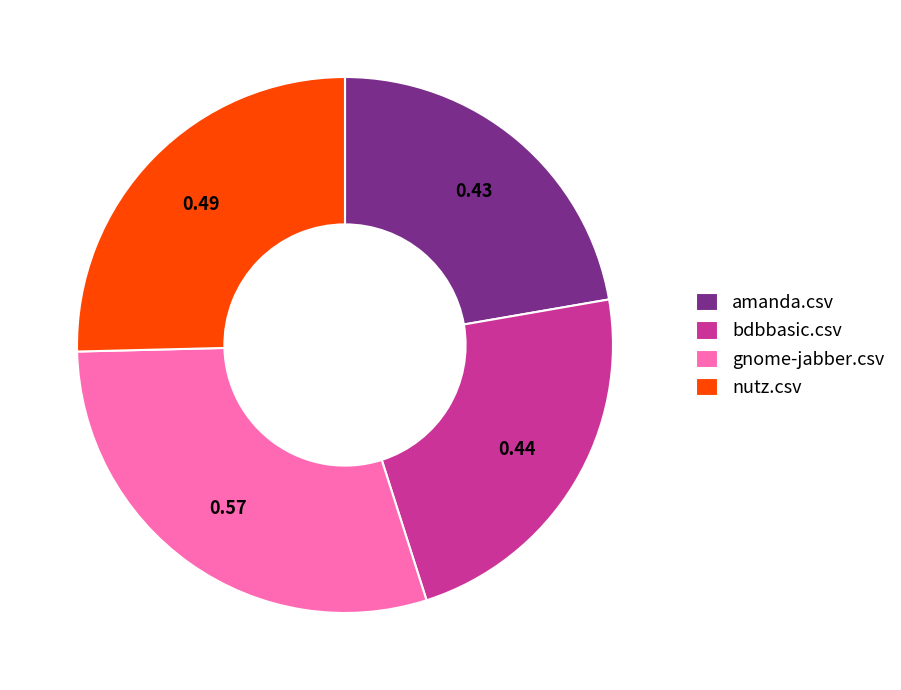

Is it true that gnome-jabber.csv is 42% of the pie?

False